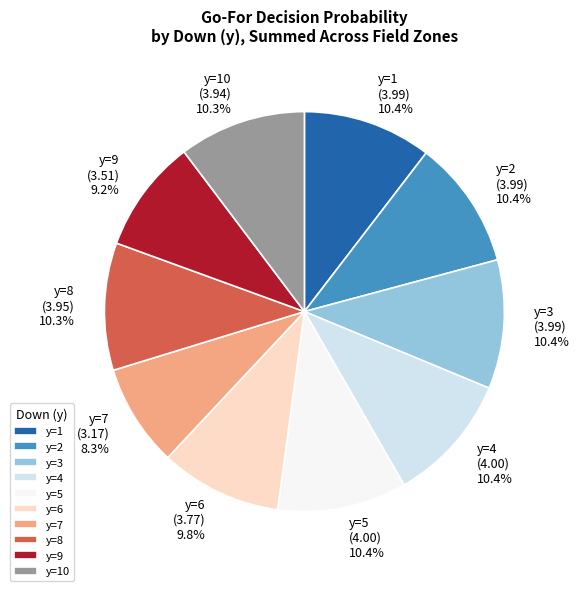

Combined, what portion of the pie is y=2 and y=6?

20.2%